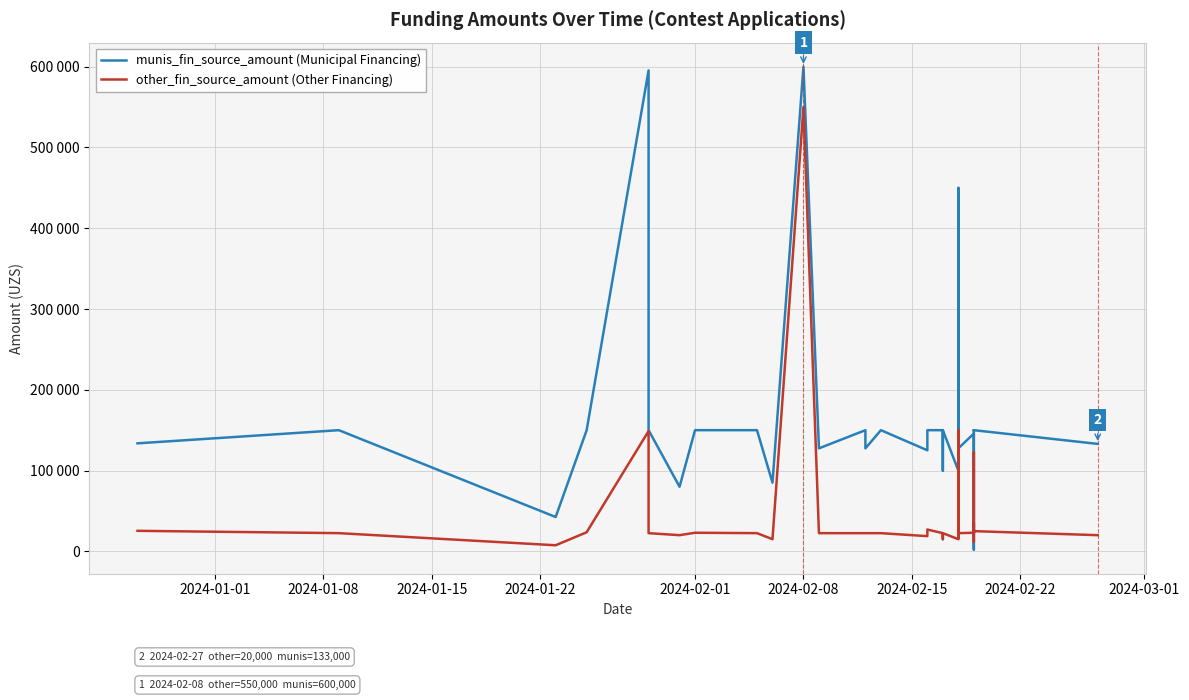

What is the difference between the maximum and minimum values in the munis_fin_source_amount (Municipal Financing) series?

597800